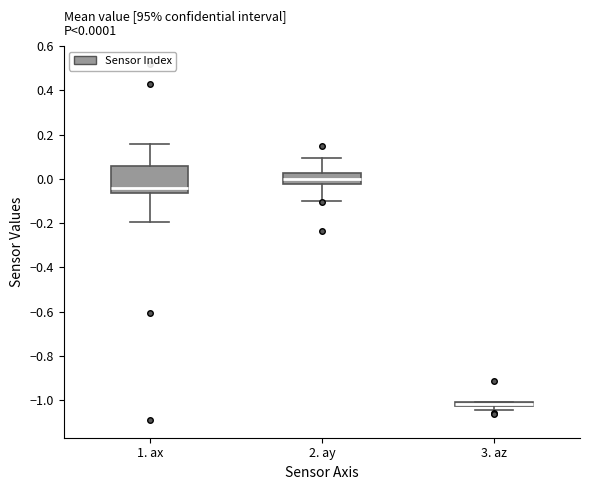

Comparing the boxes themselves (not the whiskers), which one is the tallest?

1. ax